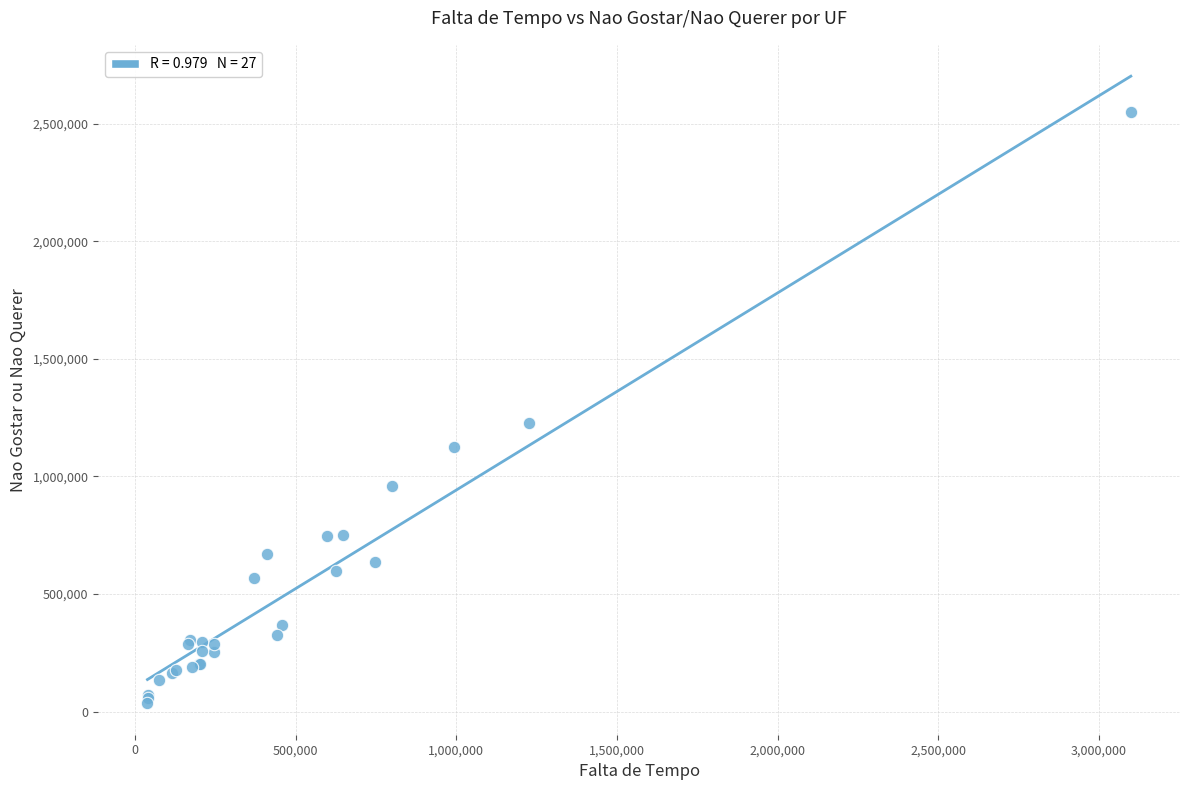

What Y value in the scatter plot is closest to 1291986?

1228425